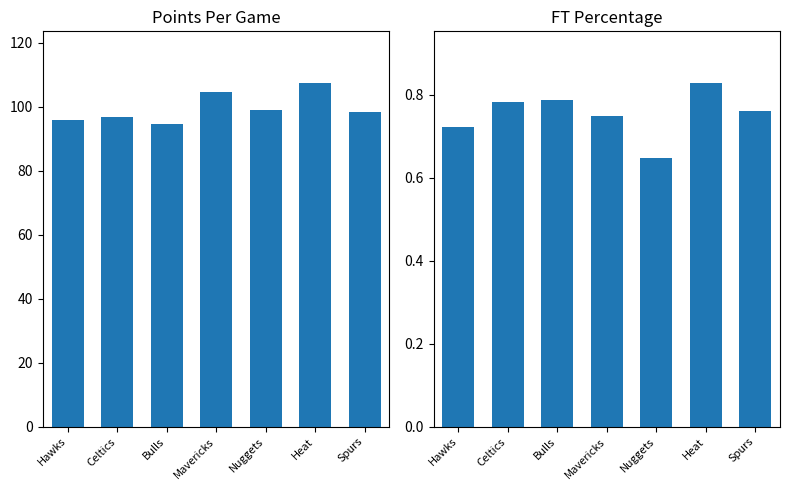

Rank the series by their average value, from lowest to highest.

FT Percentage, Points Per Game